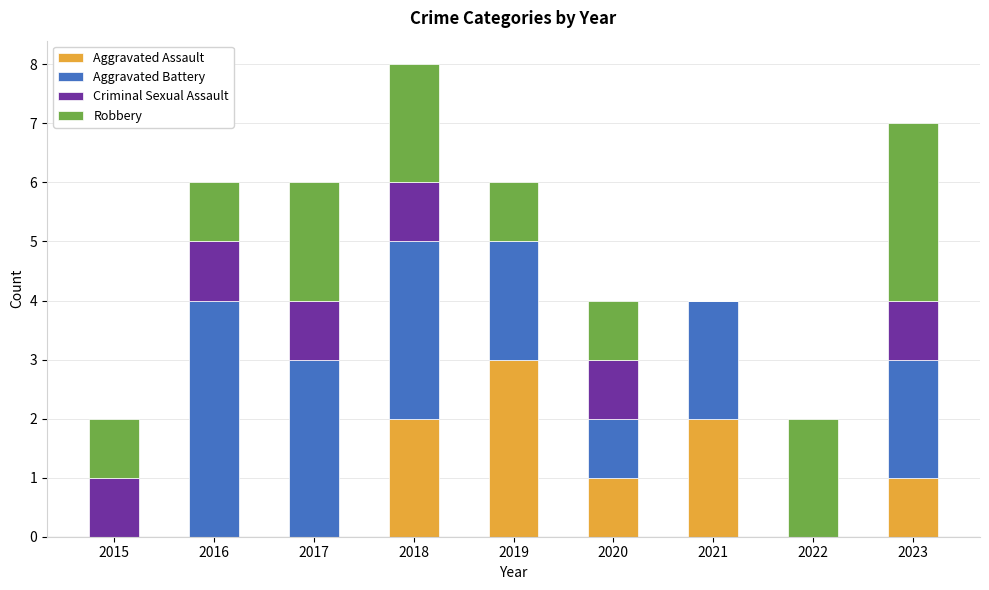

The Aggravated Assault series shows 3 at 2018. True or false?

False